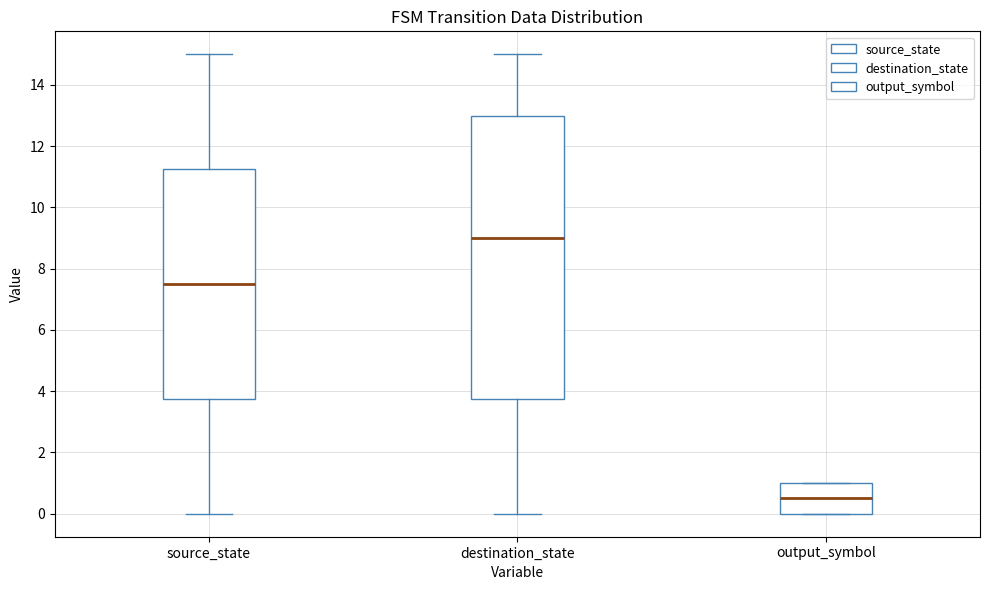

Reading left to right, transcribe this box plot: for each box, give where its median line is, the range the box spans, and where its two whiskers end, as read against the y-axis. The values are not printed on the chart, so give them approximately, as read against the axis.

source_state: median 7.6, box 3.8 to 11.2, whiskers 0.0 to 15.0
destination_state: median 9.0, box 3.8 to 13.0, whiskers 0.0 to 15.0
output_symbol: median 0.6, box 0.0 to 1.0, whiskers 0.0 to 1.0